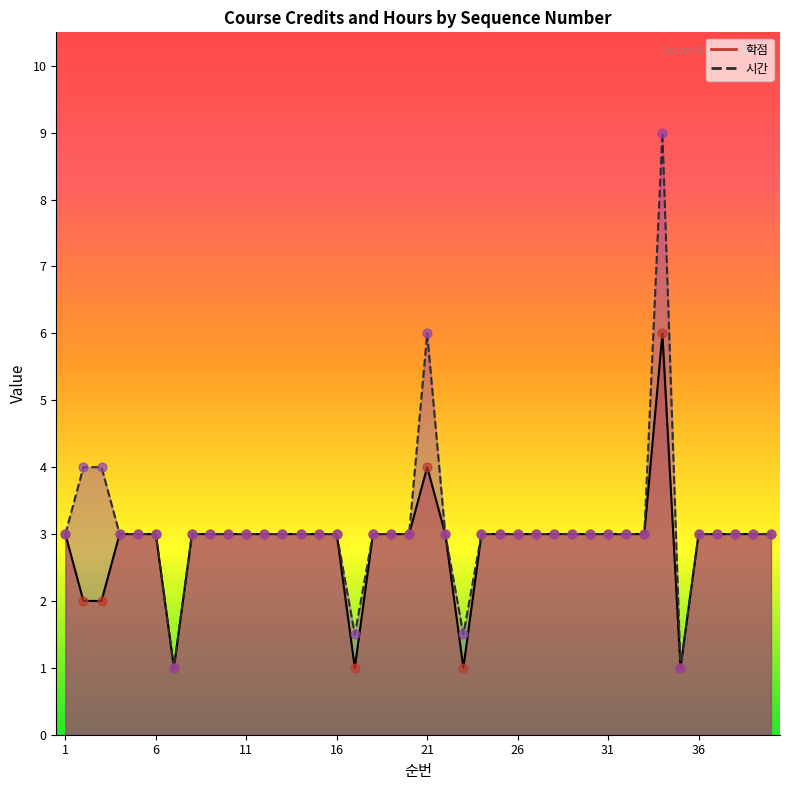

What is the total value across all series at 18?

6.0